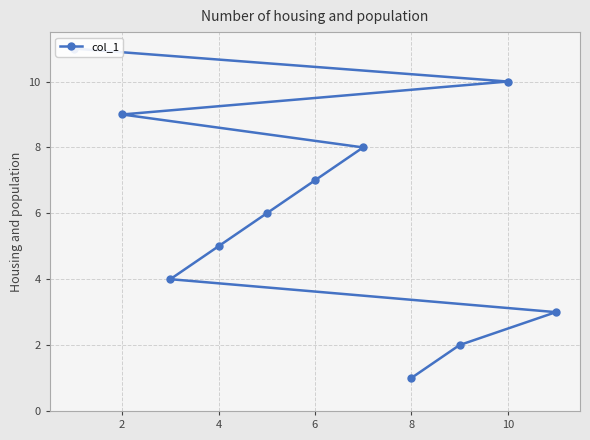

What is the difference between the maximum and second lowest values?

9